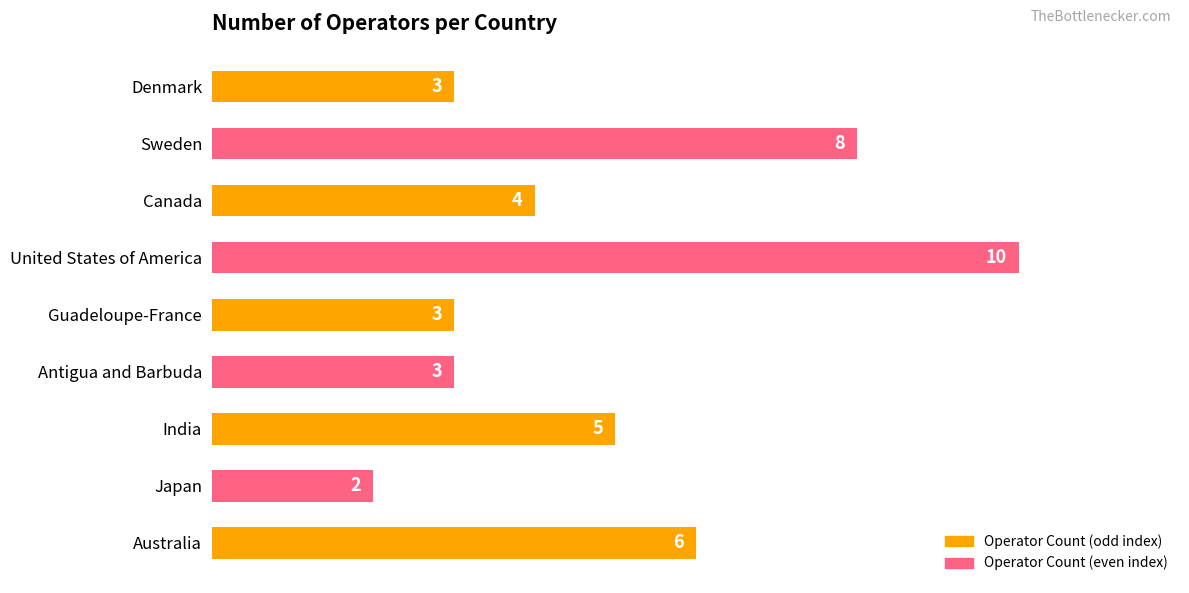

What is the difference between the maximum and minimum values?

8